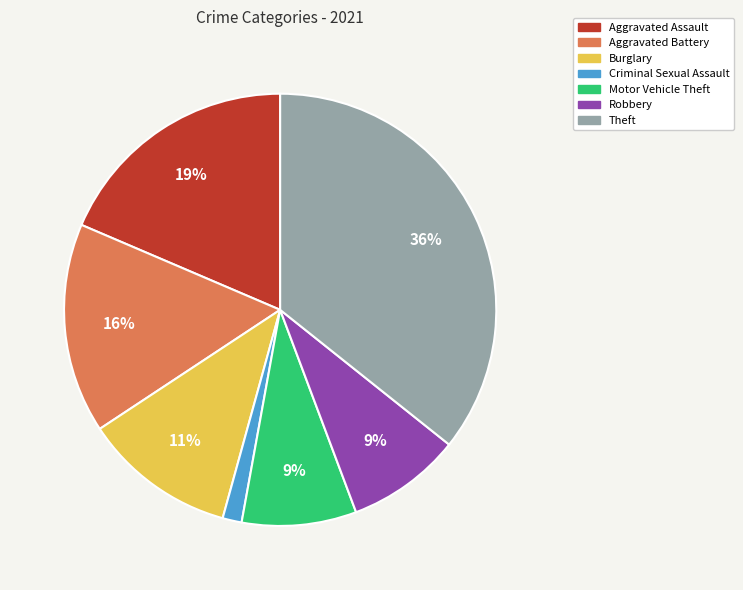

To the nearest percent, what portion does Aggravated Battery represent?

16%